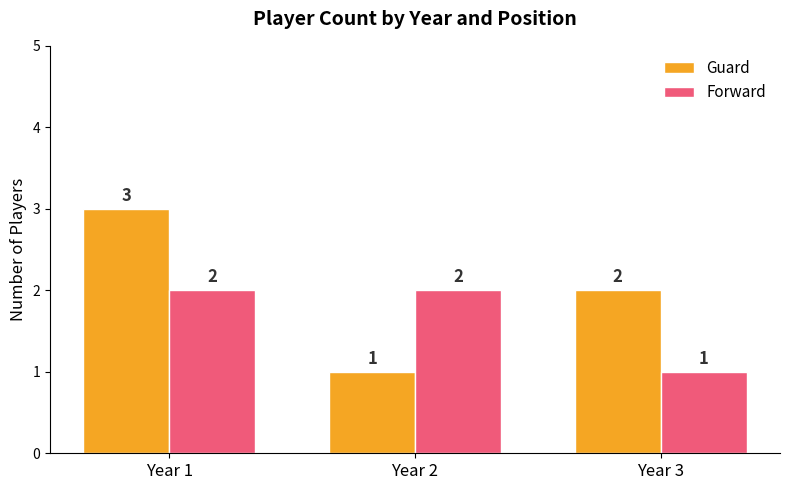

Does the chart contain stacked bars?

No